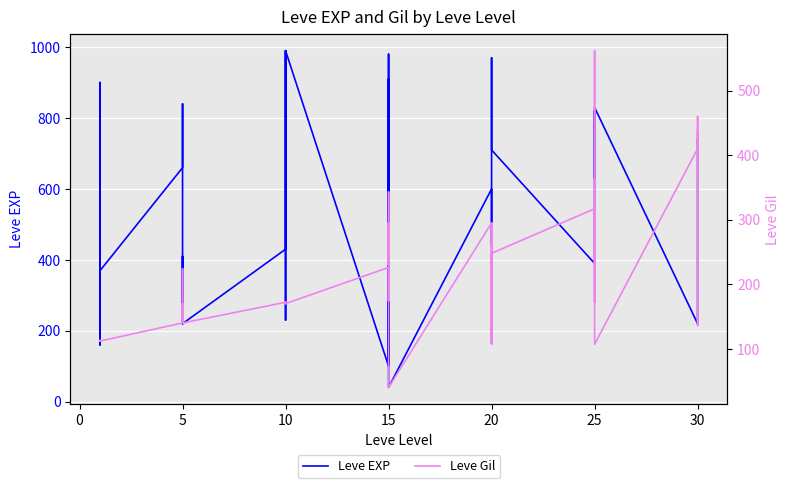

True or false: Leve EXP and Leve Gil intersect in this chart.

True